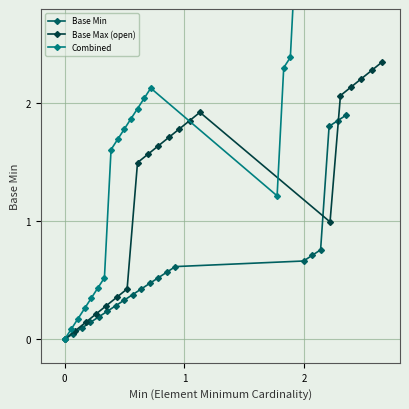

What is the total value across all series at 3?

0.6